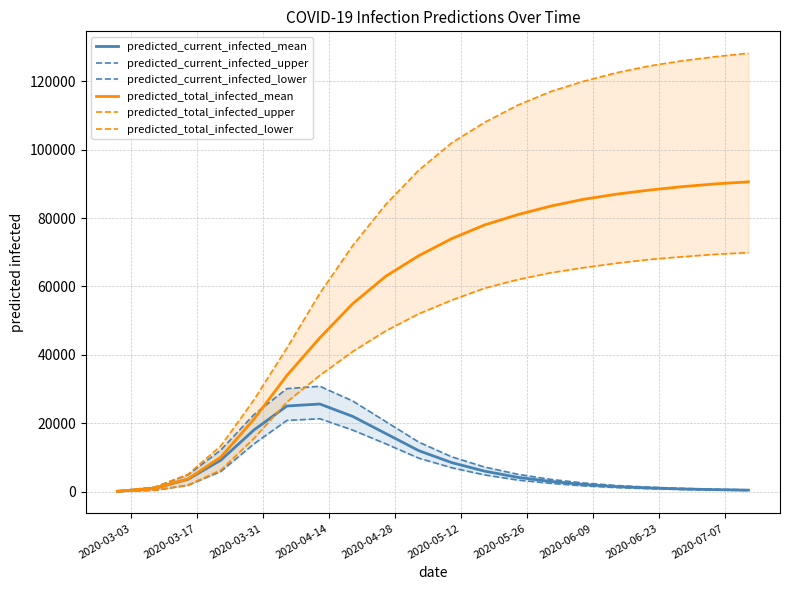

True or false: predicted_current_infected_mean and predicted_total_infected_upper intersect in this chart.

False